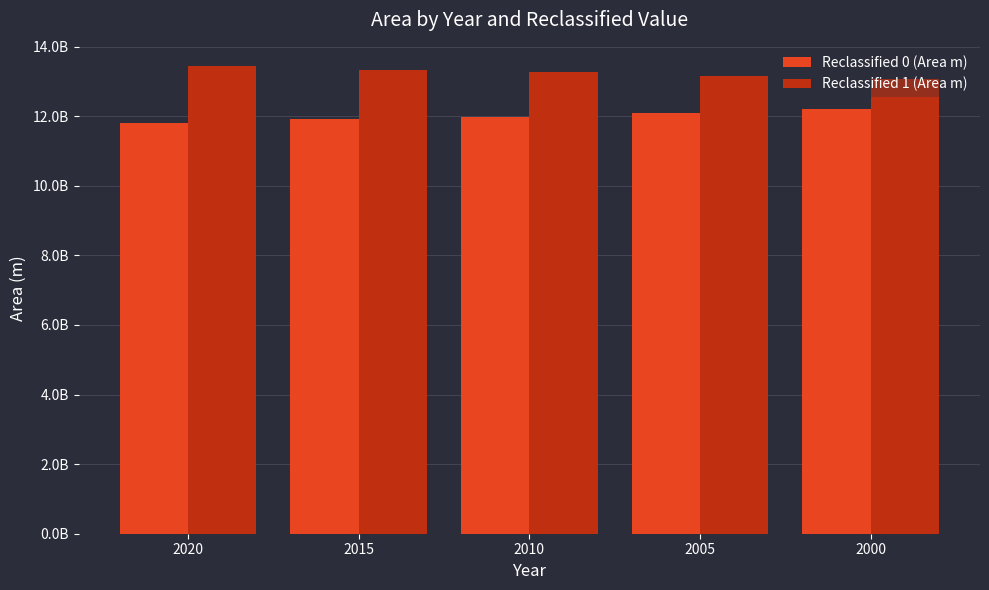

Is the value of Reclassified 1 (Area m) at 2010 greater than the value of Reclassified 0 (Area m) at 2020?

Yes